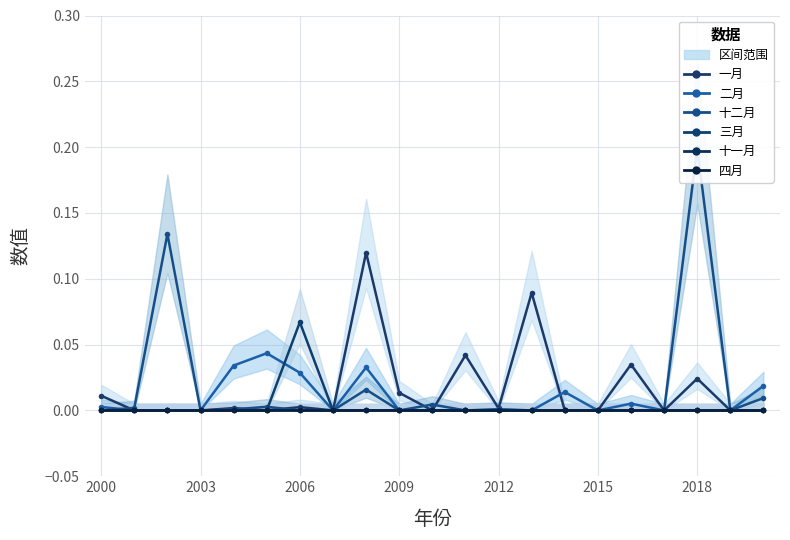

At how many categories does at least one series exceed 0?

16